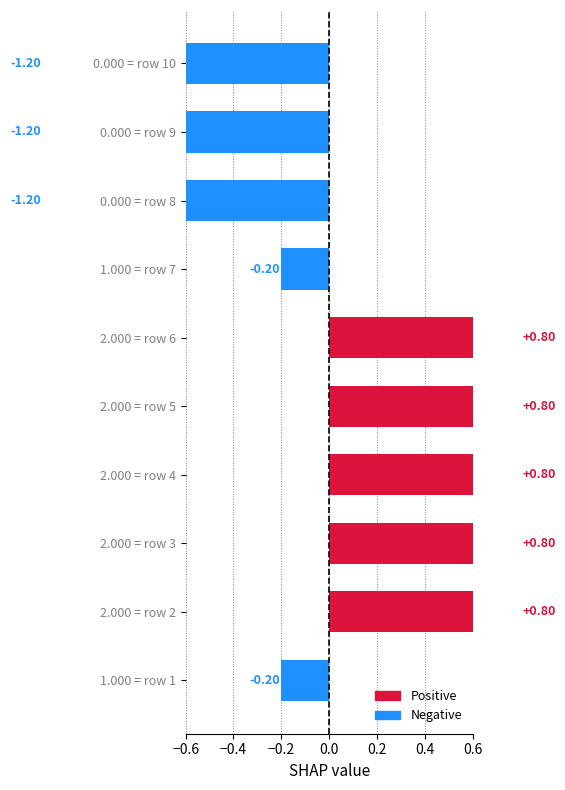

Read the value at 2.000 = row 6.

0.8